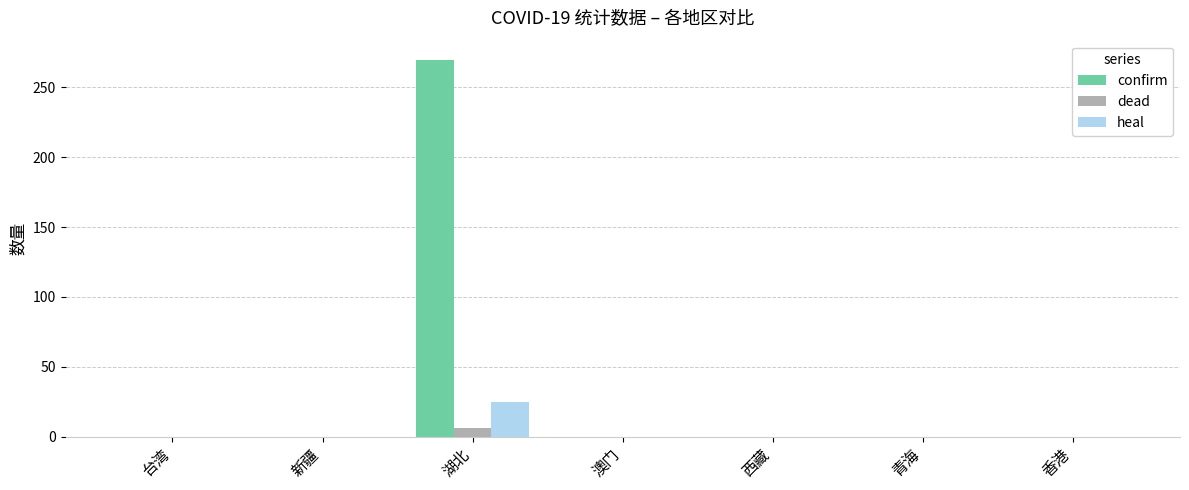

The heal series shows -17 at 台湾. True or false?

False